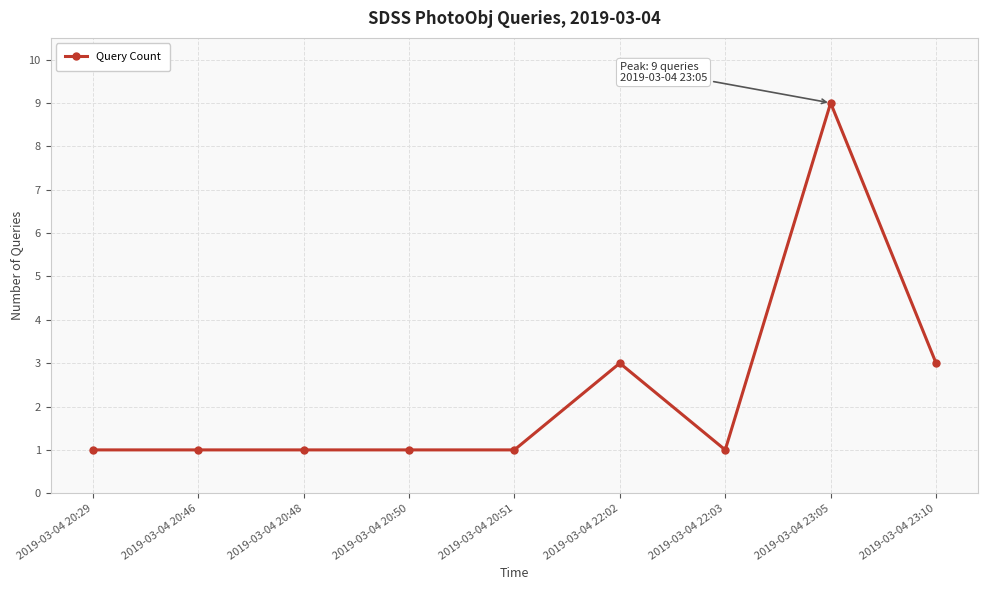

What is the maximum value shown in the chart?

9